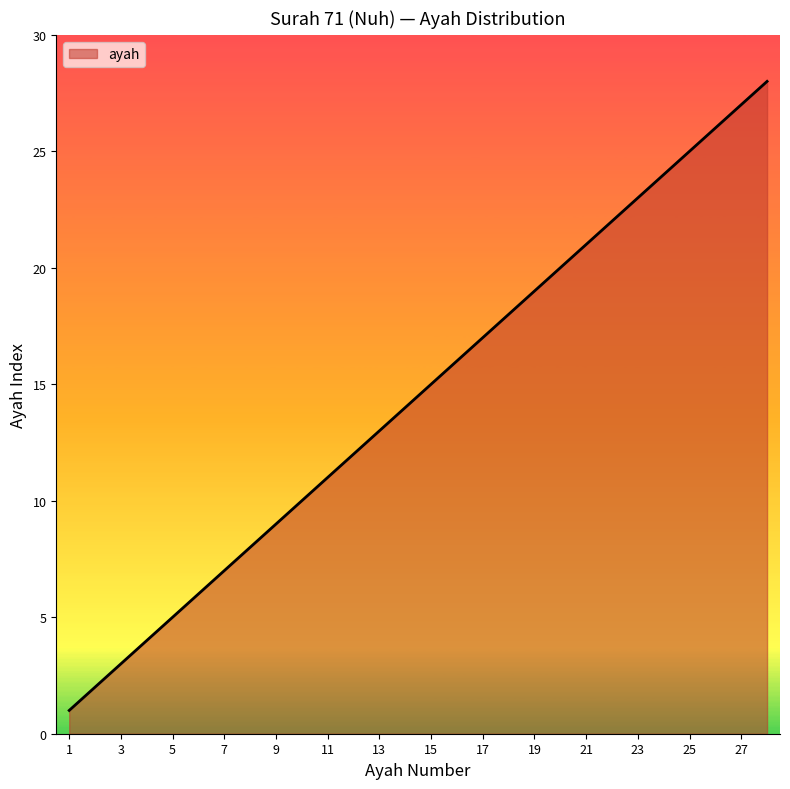

How many lines are shown in the chart?

1